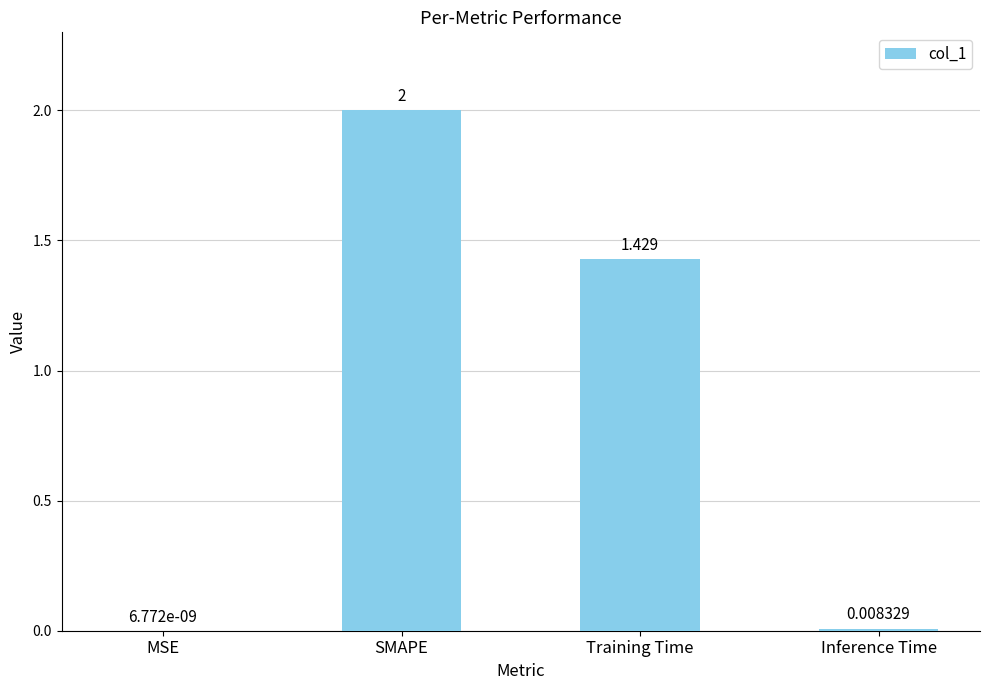

At which label is the value closest to 1?

Training Time